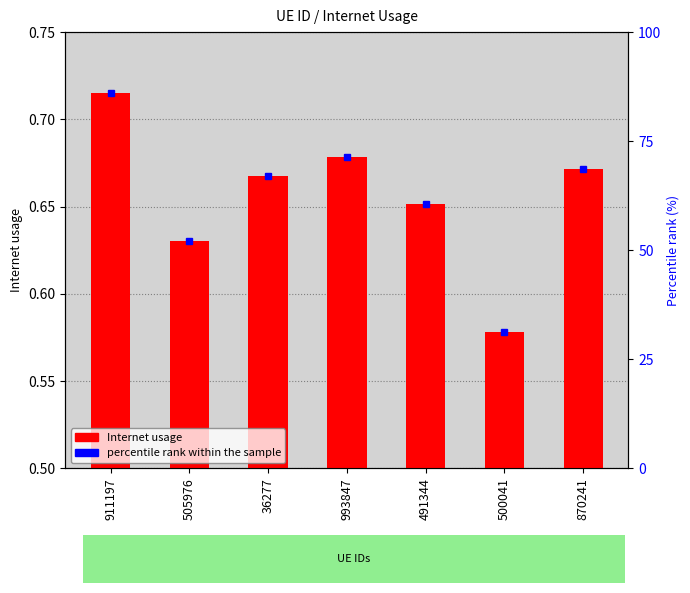

Which series has the largest total across all categories?

percentile rank within the sample